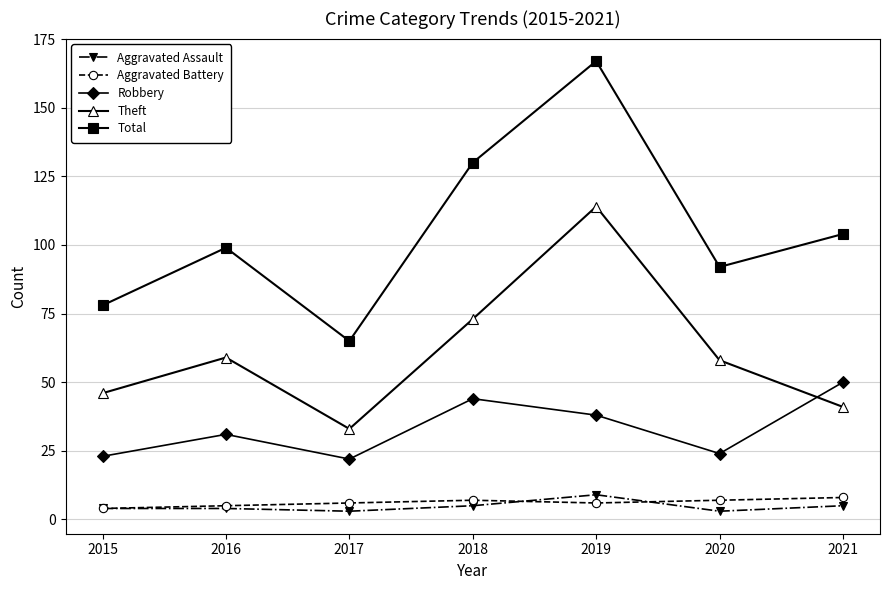

What is the value of the Aggravated Battery point at the 4th from the left?

7